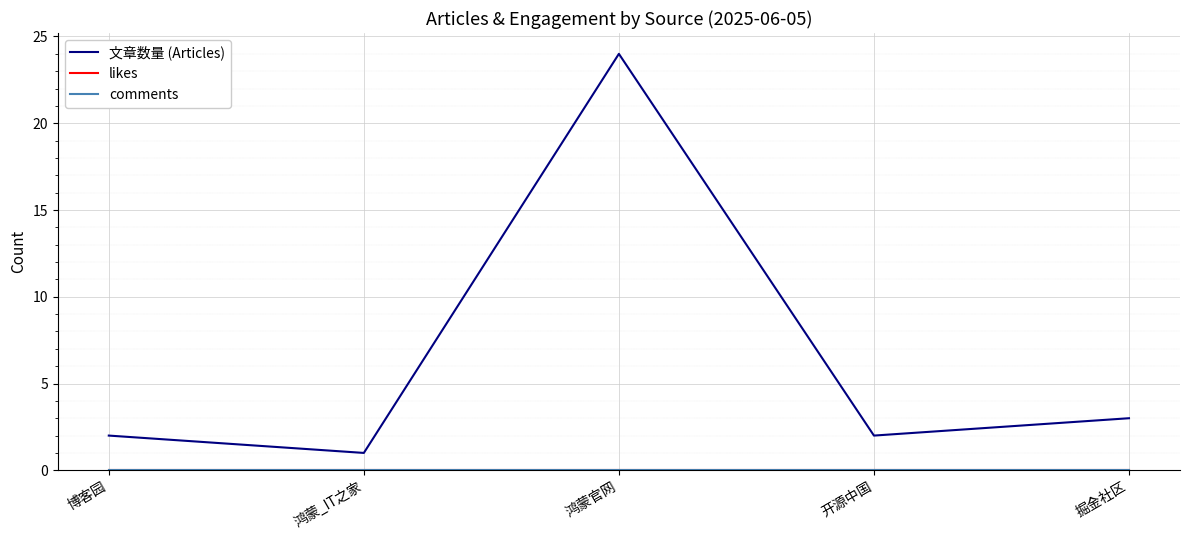

At which label does likes reach its peak?

博客园